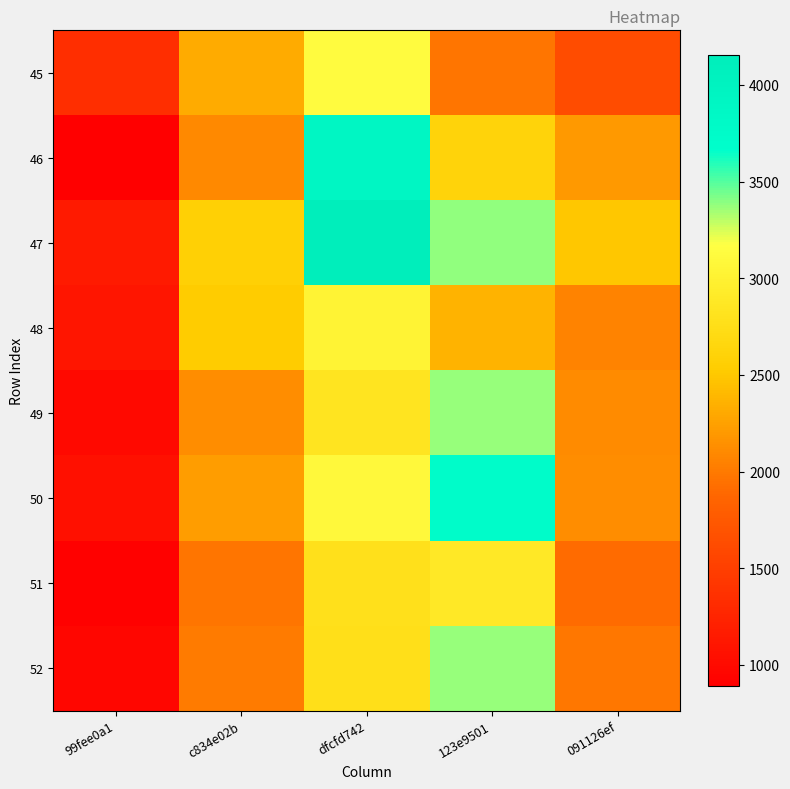

At 99fee0a1, list the series in order from smallest to largest.

46, 51, 52, 49, 50, 48, 47, 45